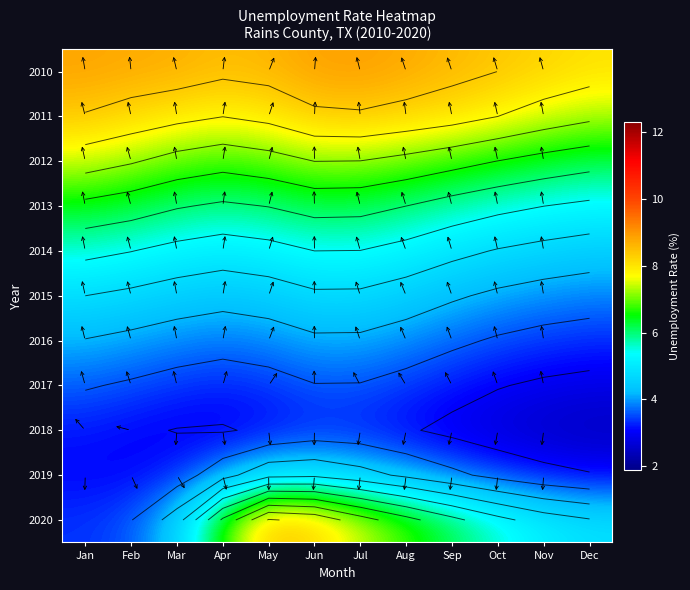

How many categories are shown in the chart?

12